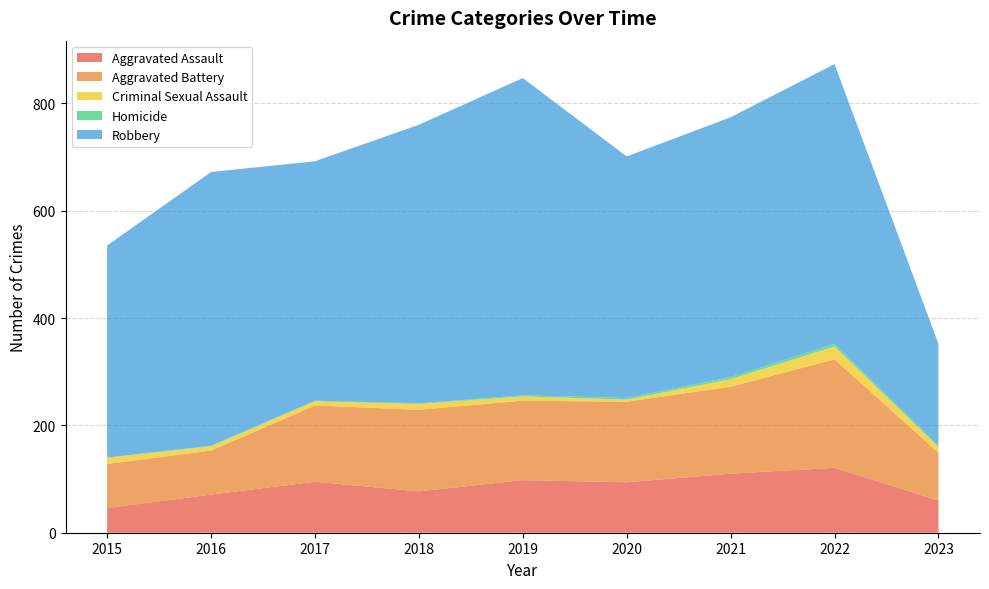

Reading left to right, what are all the values shown in this chart?

Aggravated Assault: 2015=46	2016=71	2017=95	2018=77	2019=98	2020=94	2021=110	2022=121	2023=60
Aggravated Battery: 2015=82	2016=82	2017=142	2018=152	2019=148	2020=150	2021=162	2022=202	2023=89
Criminal Sexual Assault: 2015=12	2016=8	2017=8	2018=11	2019=8	2020=4	2021=14	2022=24	2023=11
Homicide: 2015=0	2016=1	2017=1	2018=1	2019=2	2020=3	2021=4	2022=5	2023=2
Robbery: 2015=395	2016=510	2017=446	2018=519	2019=591	2020=450	2021=484	2022=521	2023=190